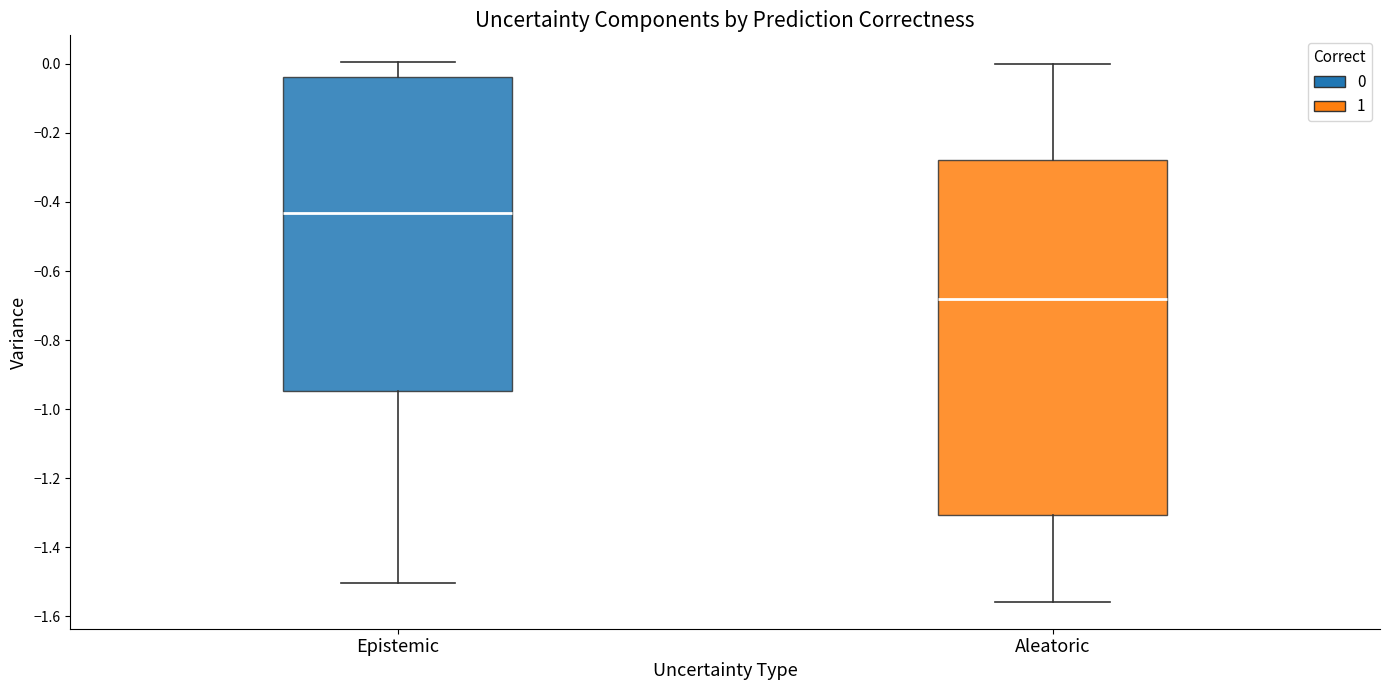

Comparing the boxes themselves (not the whiskers), which one is the tallest?

Aleatoric